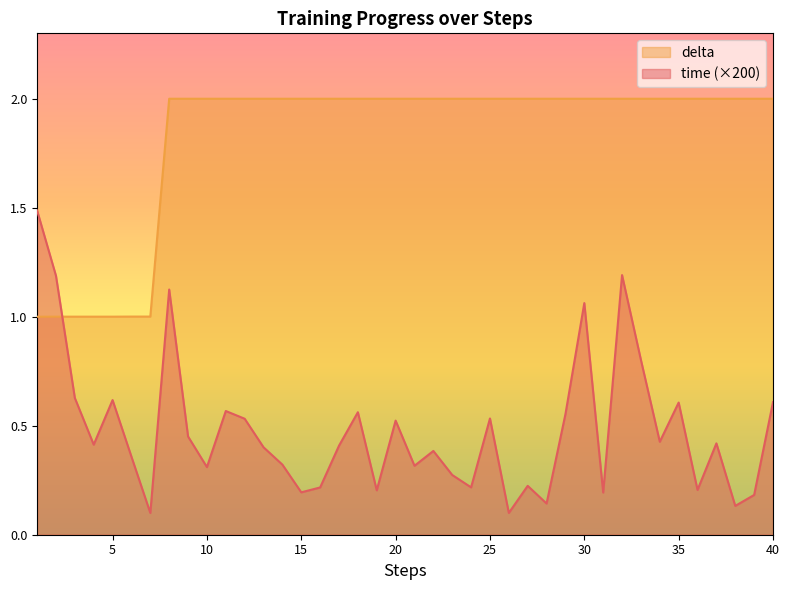

Is it true that delta equals 2.0 at 19?

True